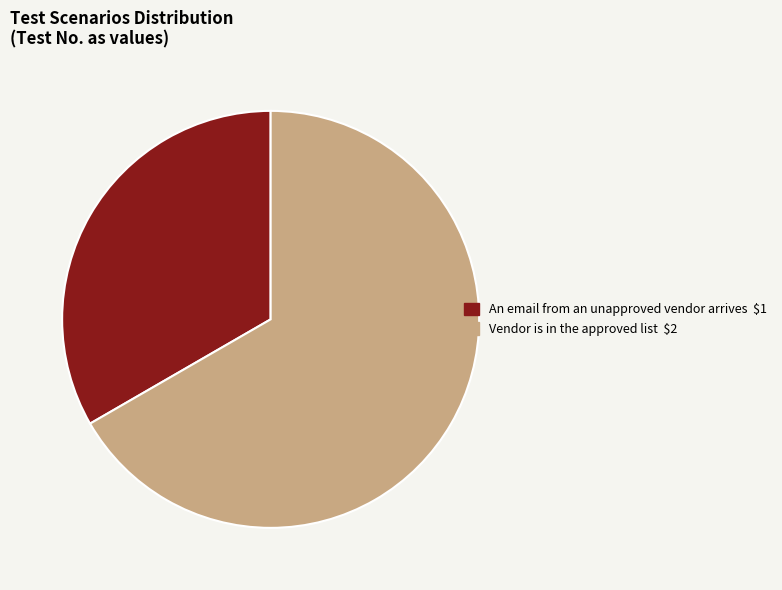

Is the sum of Vendor is in the approved list and An email from an unapproved vendor arrives greater than half?

Yes